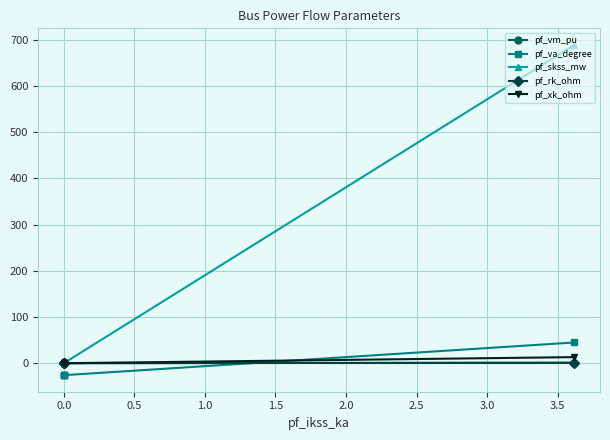

What position from the right is 1.0?

2